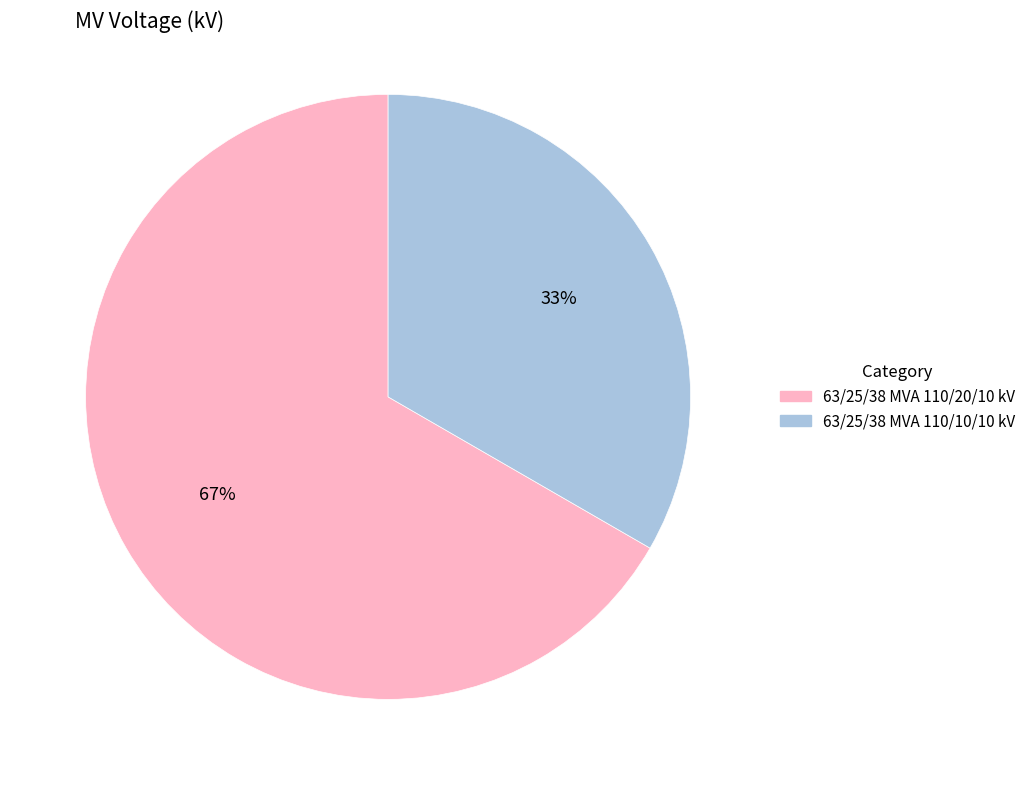

How many slices are in this pie chart?

2